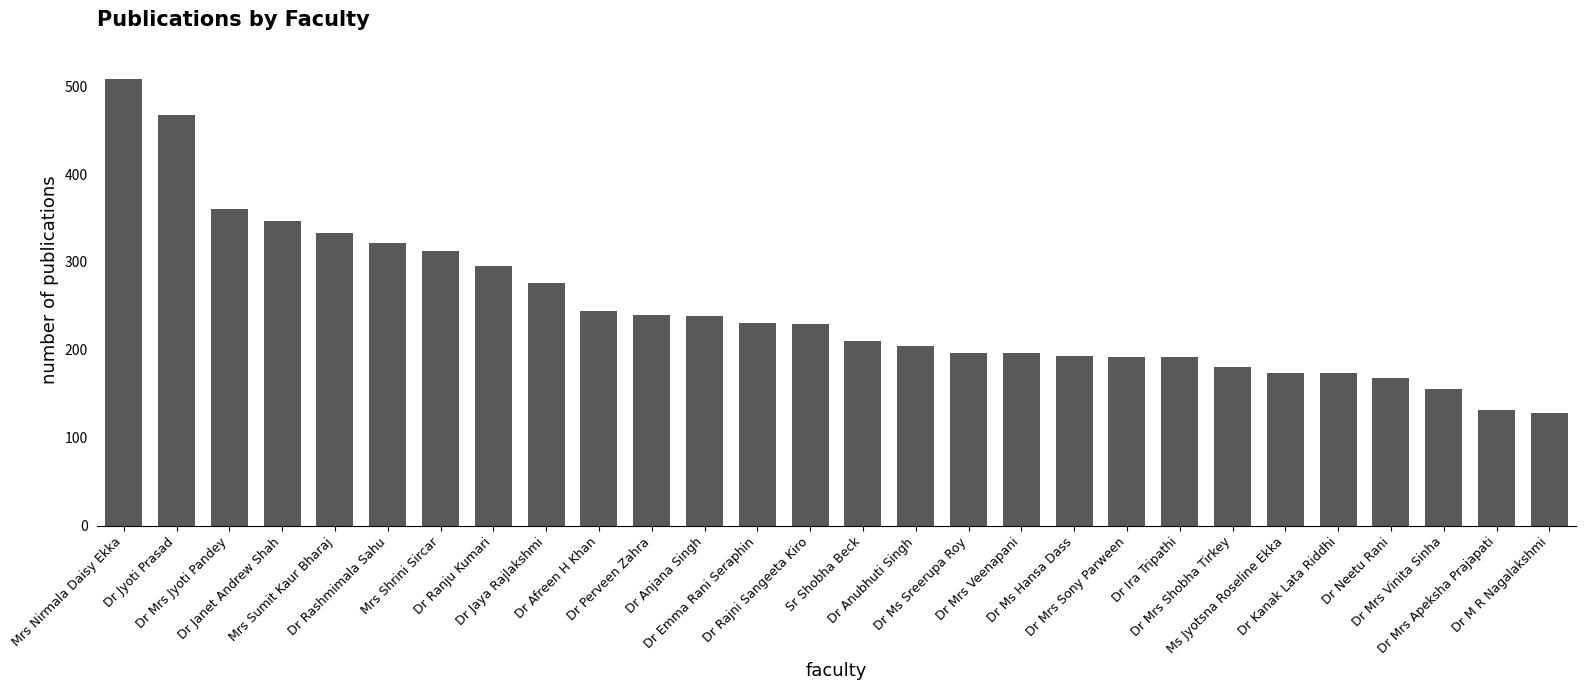

What is the value of the 28th bar from the left?

128